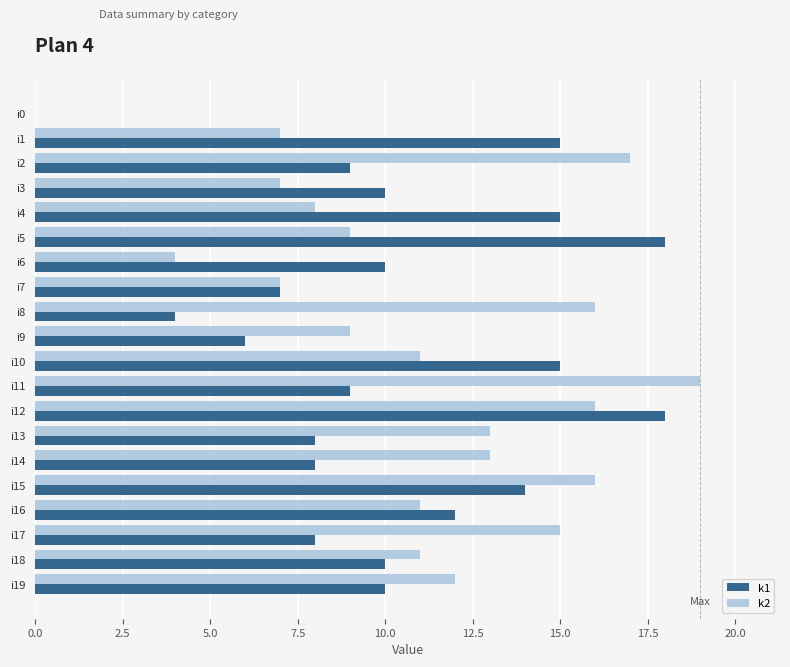

What are all the series names shown in the legend?

k1, k2